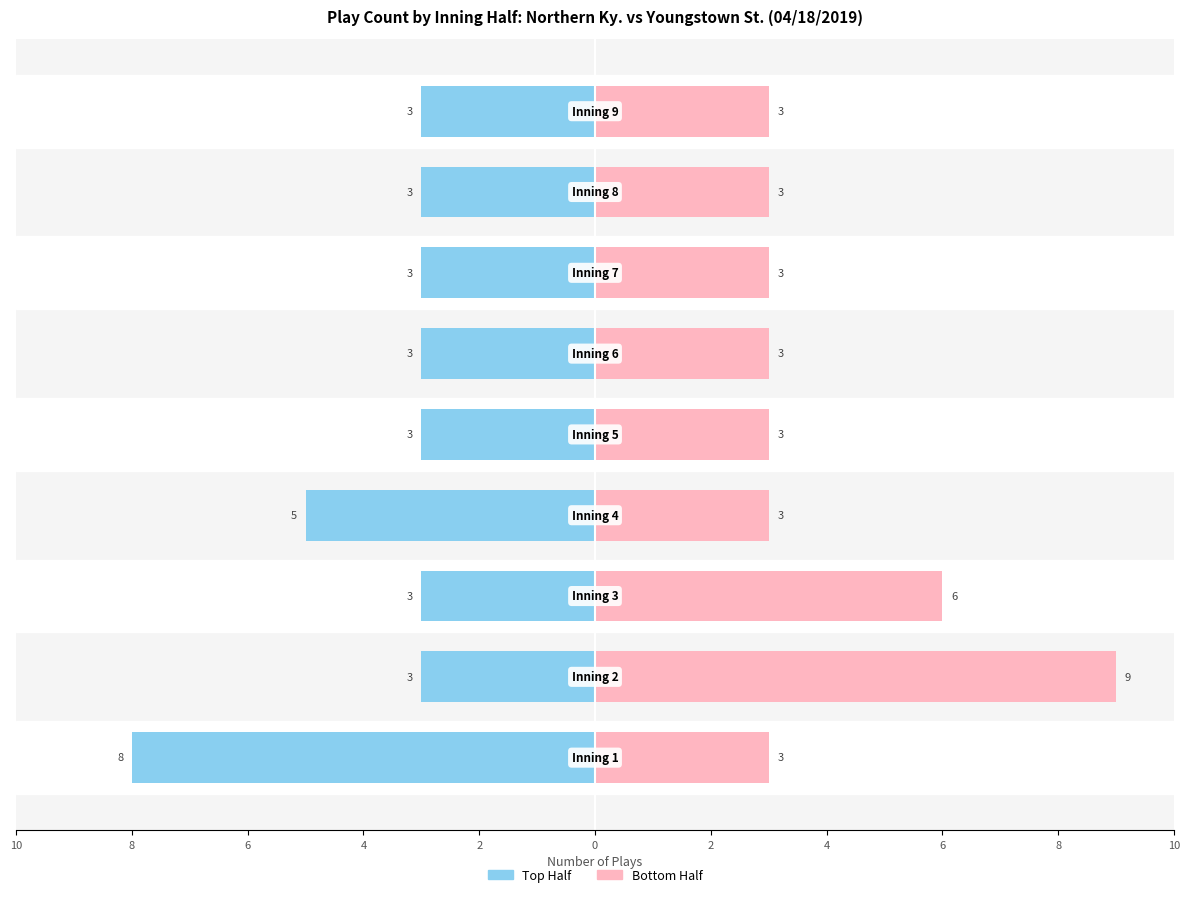

Which series has the largest total across all categories?

Bottom Half